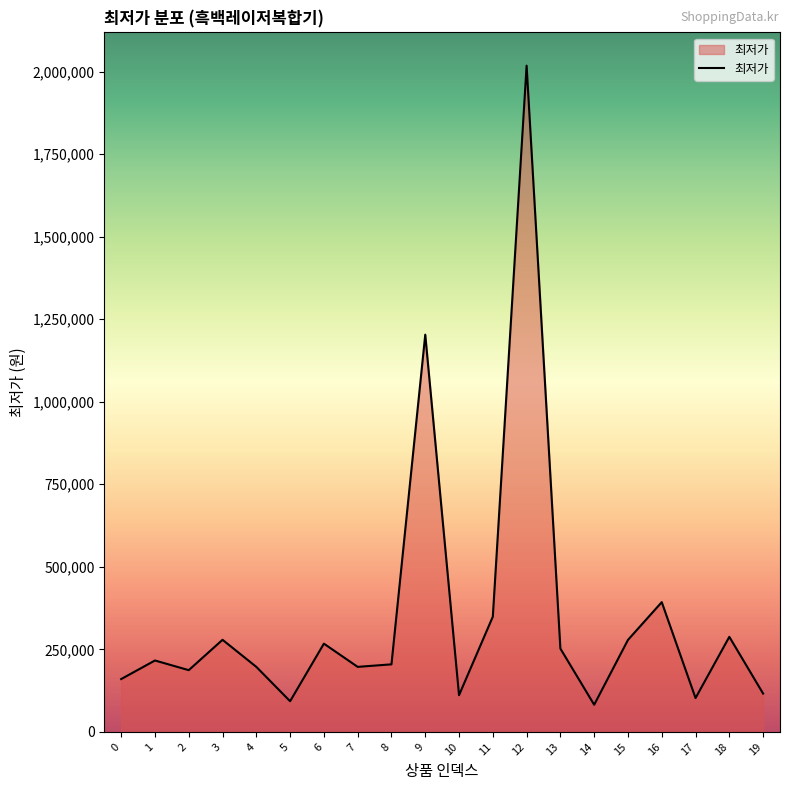

The value at 10 is 111230. True or false?

True